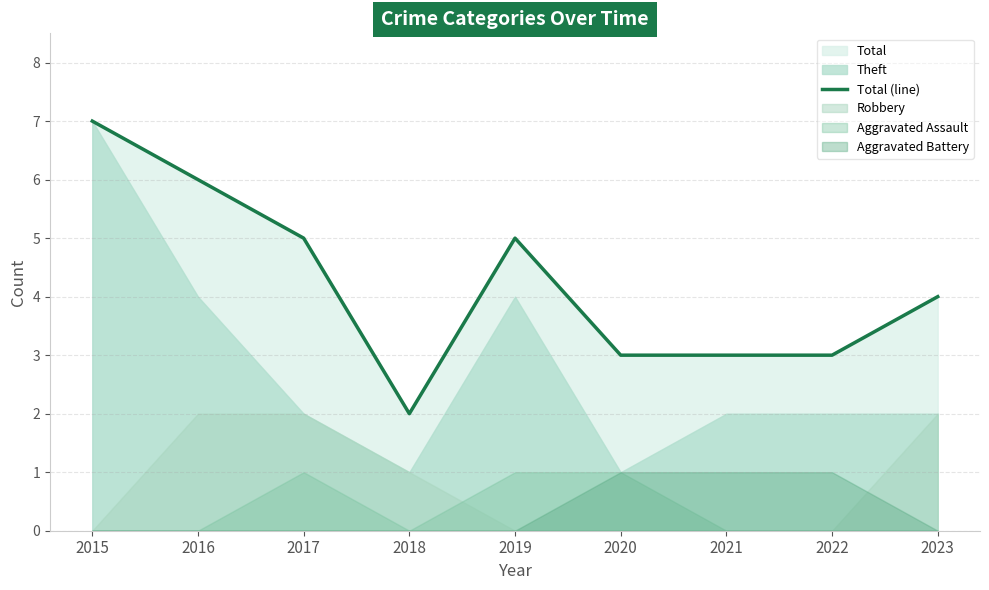

Rank the categories by value from highest to lowest.

2015, 2016, 2017, 2019, 2023, 2020, 2021, 2022, 2018